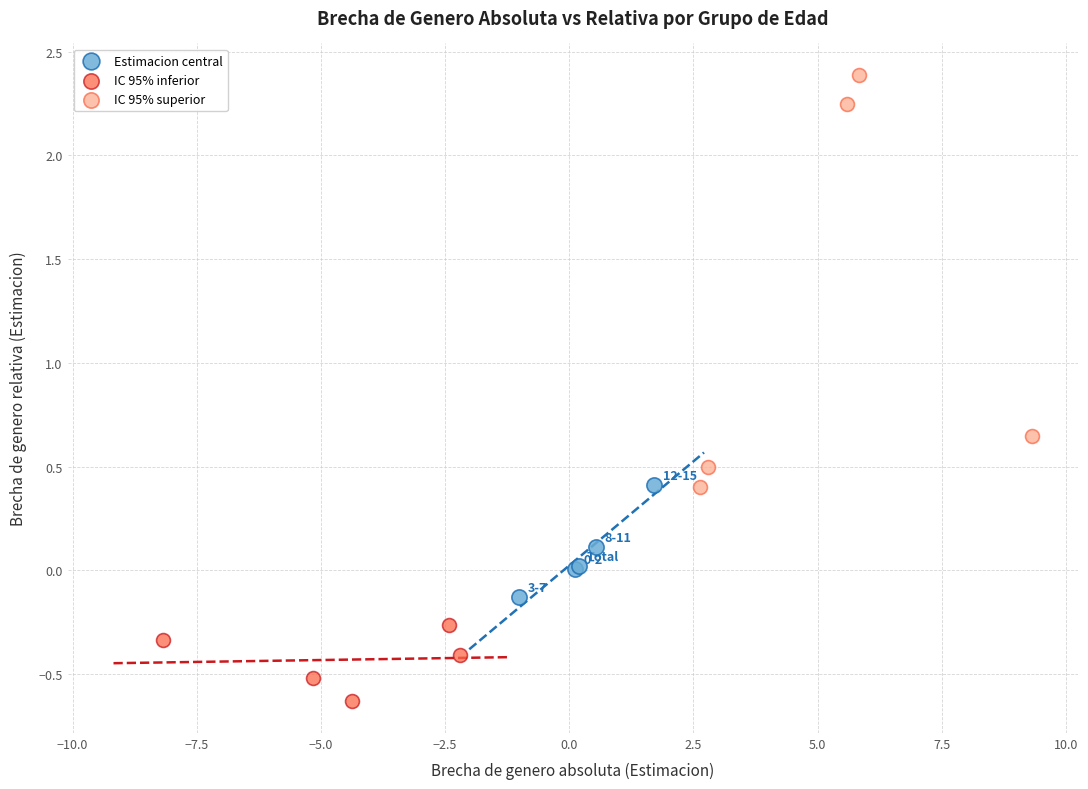

Which series has the widest spread of Y values?

IC 95% superior